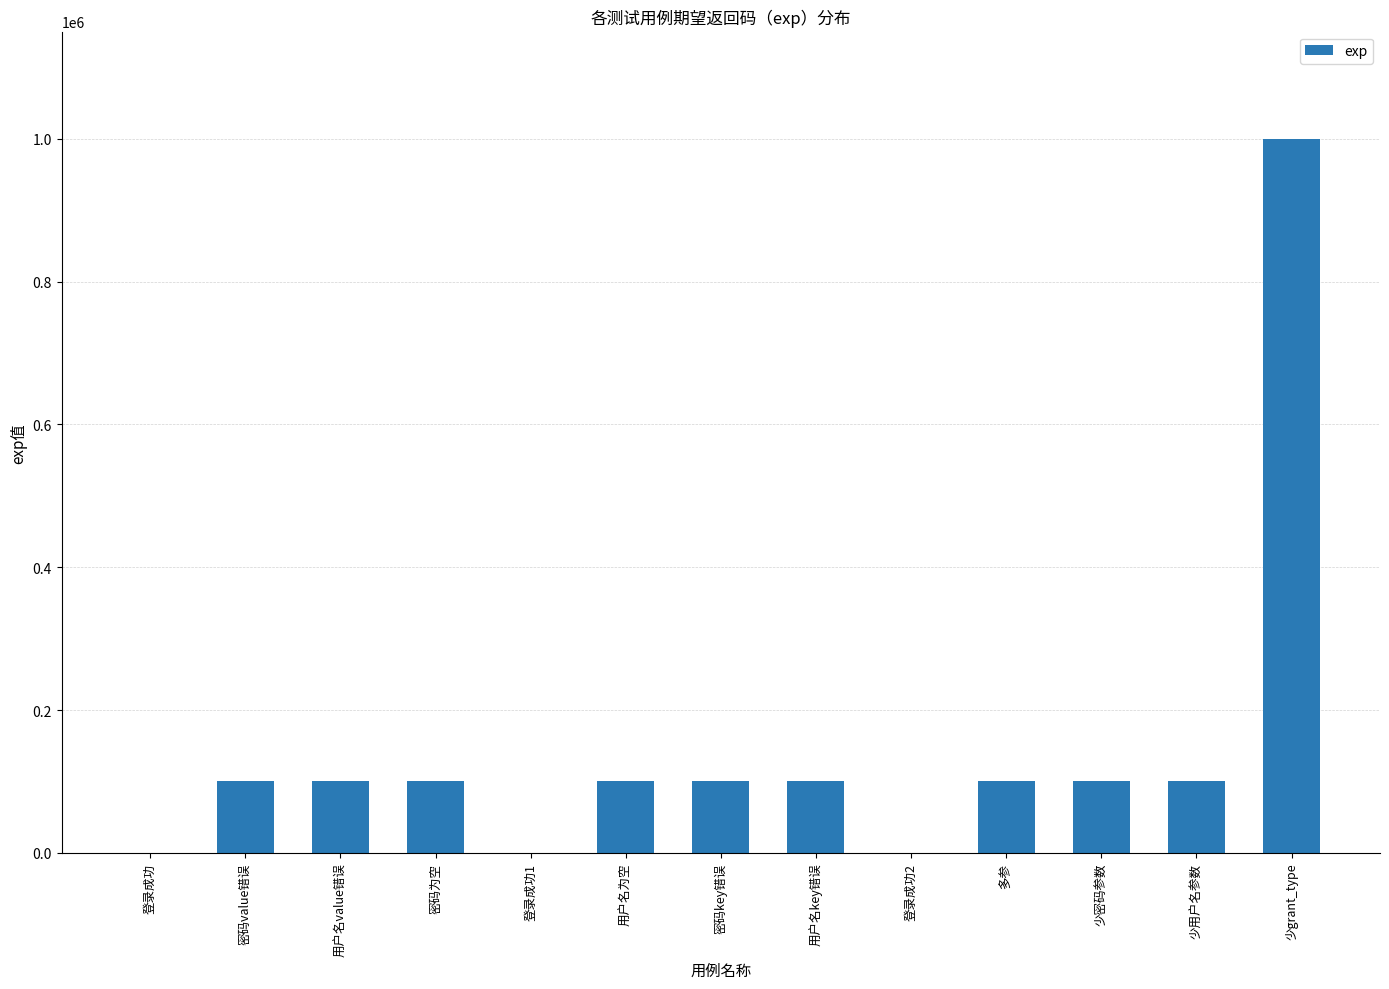

The value at 登录成功 is -507238. True or false?

False